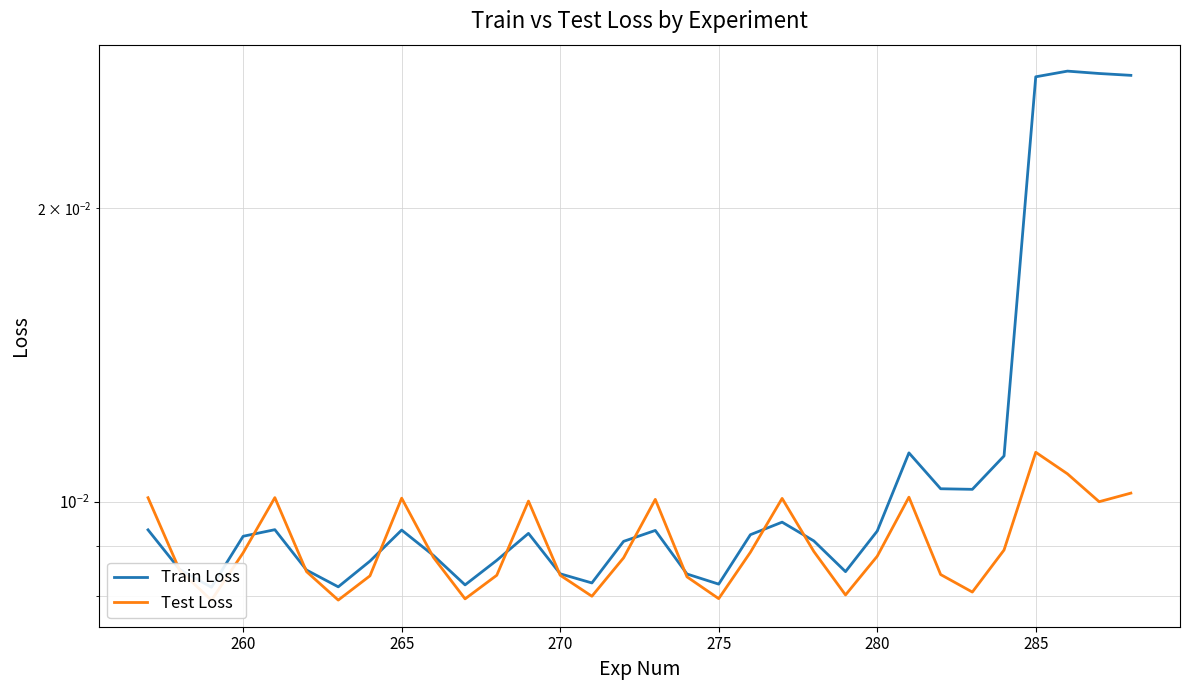

Which series has the widest spread of values?

Train Loss